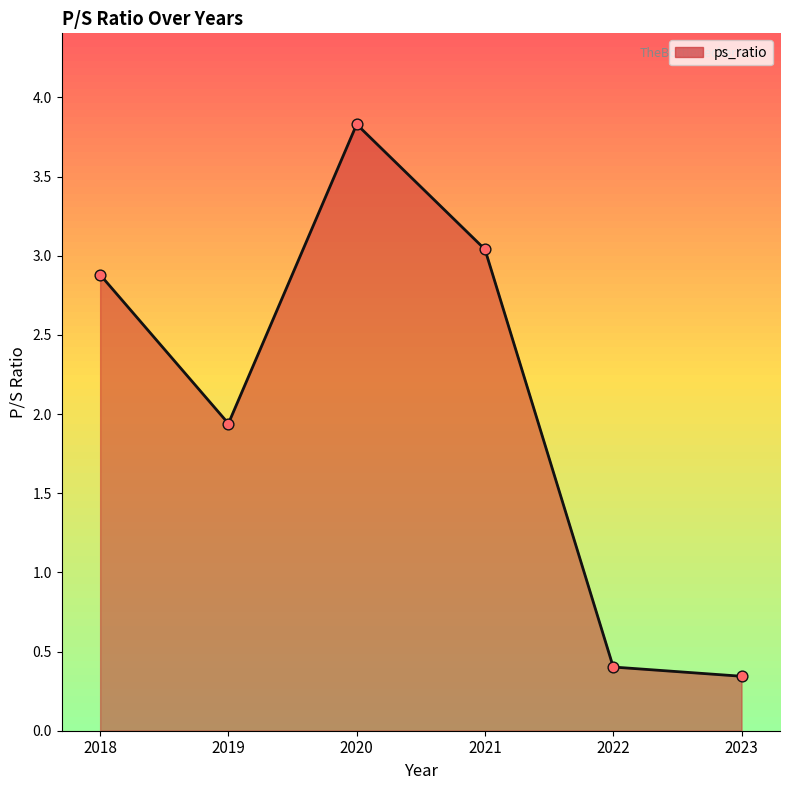

Between 2018 and 2019, which is larger?

2018